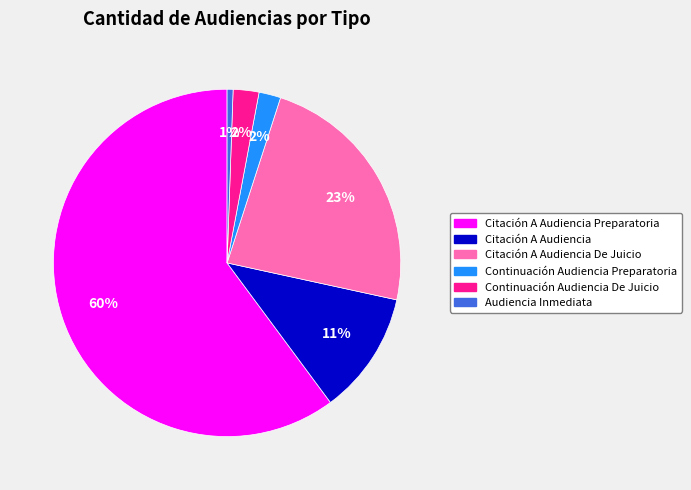

Which category has the smallest portion of the pie?

Audiencia Inmediata